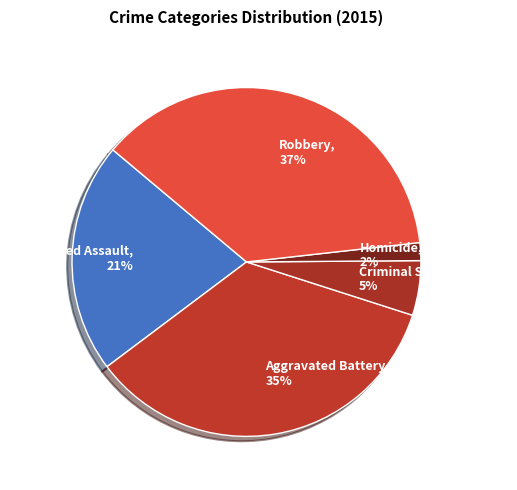

The Aggravated Battery slice represents 40% of the pie. True or false?

False